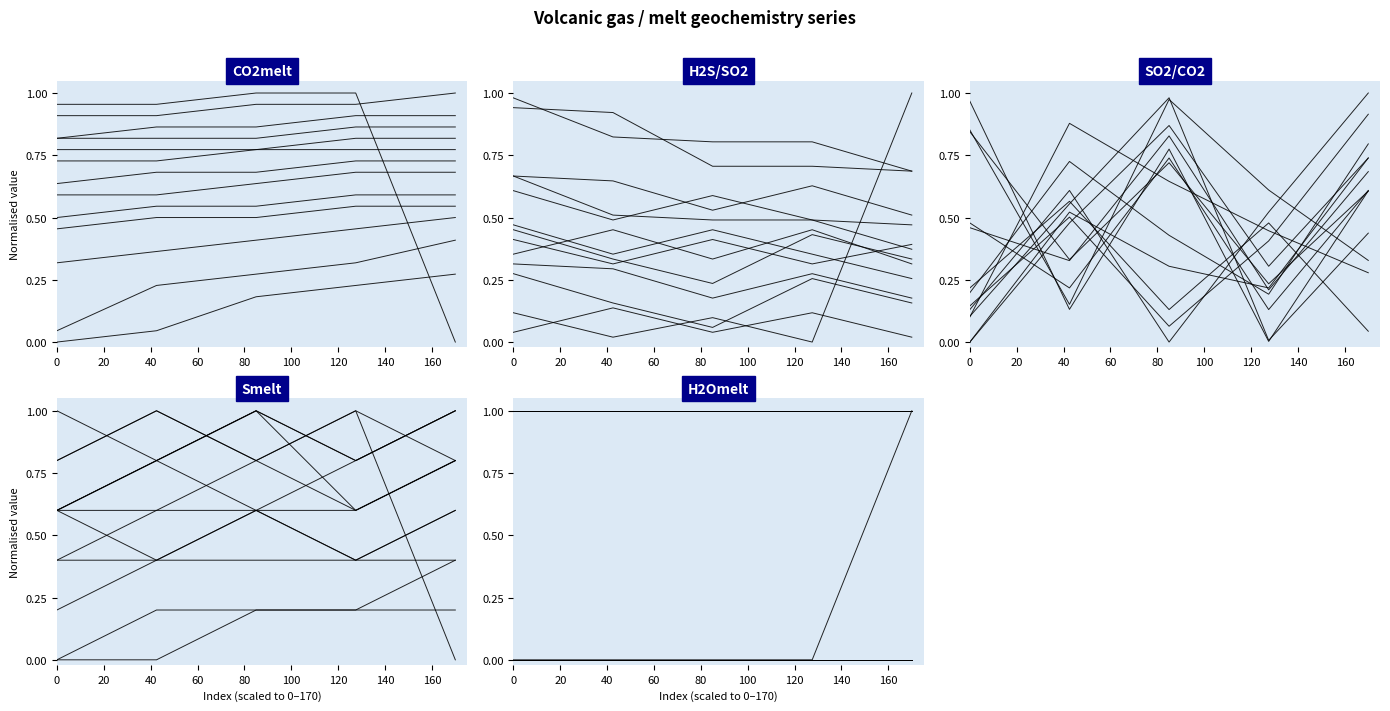

At which category is the sum across all series the highest?

40